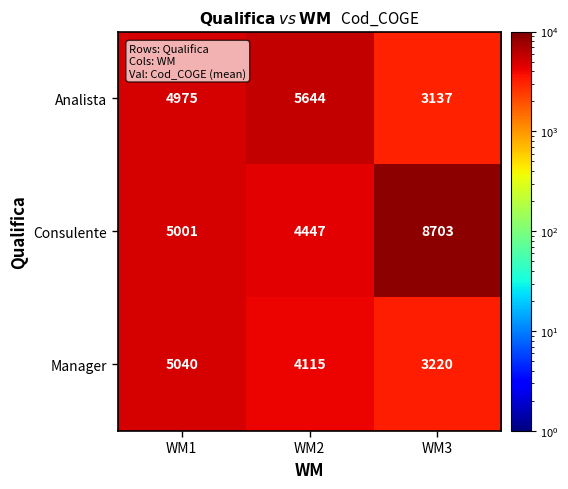

Which series has the largest total across all categories?

Consulente